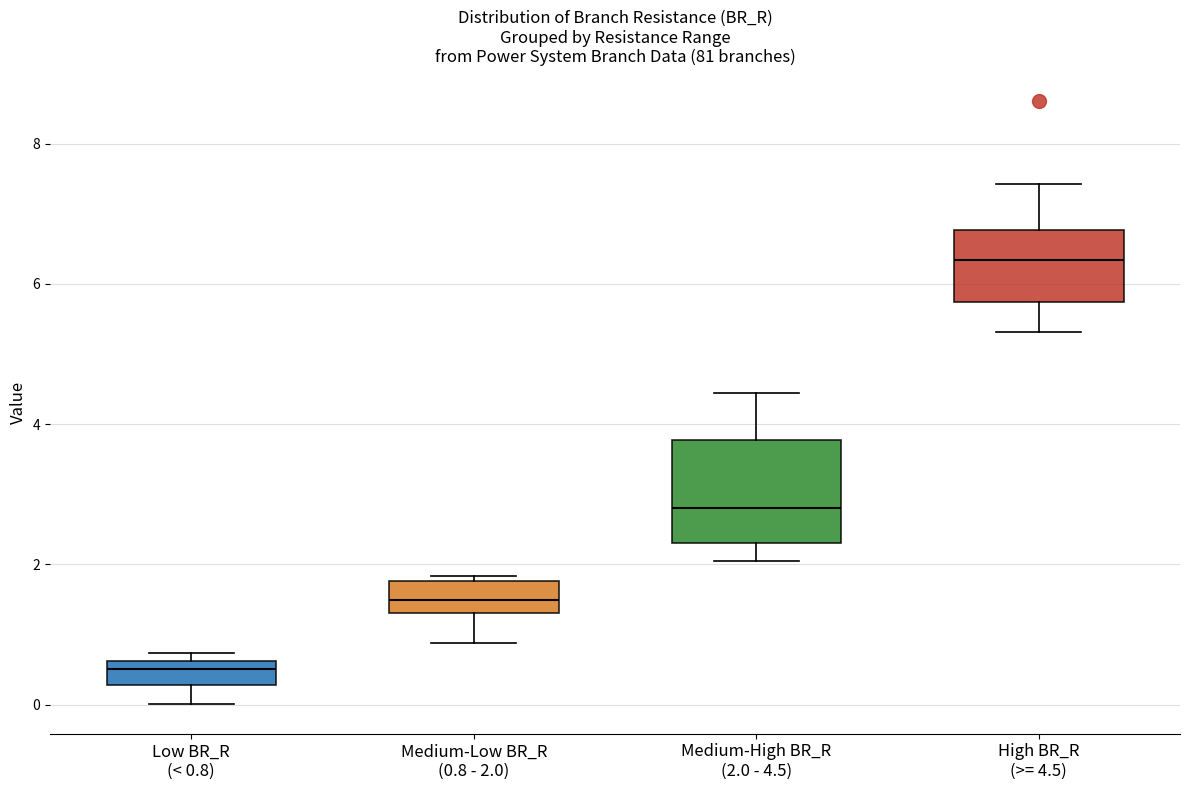

Reading left to right, transcribe this box plot: for each box, give where its median line is, the range the box spans, and where its two whiskers end, as read against the y-axis. The values are not printed on the chart, so give them approximately, as read against the axis.

Low BR_R (< 0.8): median 0.6 (just below the box's upper edge), box 0.2 to 0.6, whiskers 0.0 to 0.8
Medium-Low BR_R (0.8 - 2.0): median 1.4 (inside the box), box 1.4 to 1.8, whiskers 0.8 to 1.8 (just above the box's upper edge)
Medium-High BR_R (2.0 - 4.5): median 2.8, box 2.4 to 3.8, whiskers 2.0 to 4.4
High BR_R (>= 4.5): median 6.4, box 5.8 to 6.8, whiskers 5.4 to 7.4